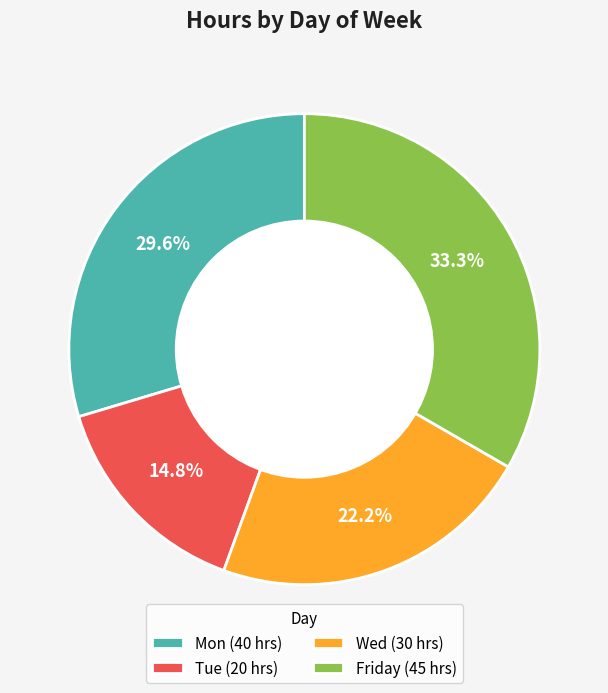

How many segments does this pie chart have?

4